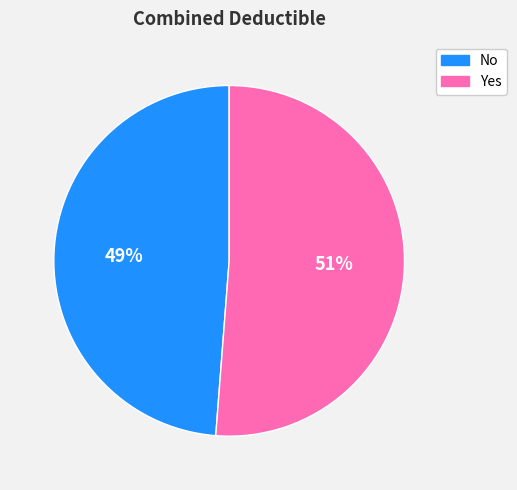

What is the largest slice in the pie chart?

Yes